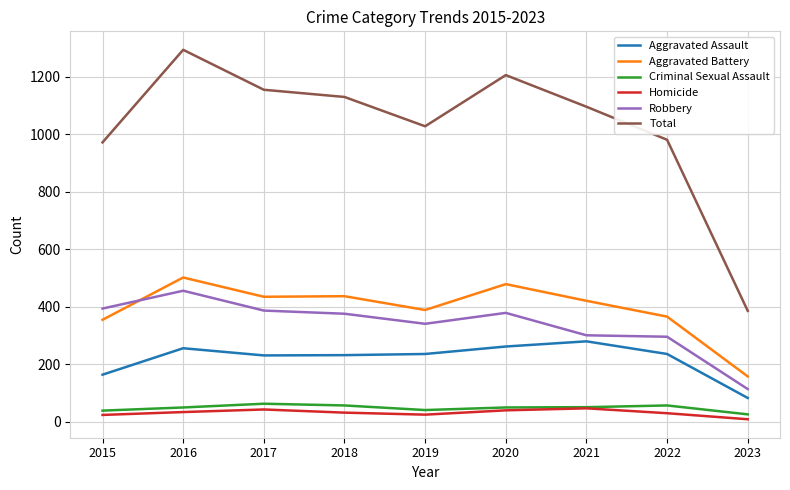

Which category has the highest value in the Robbery series?

2016